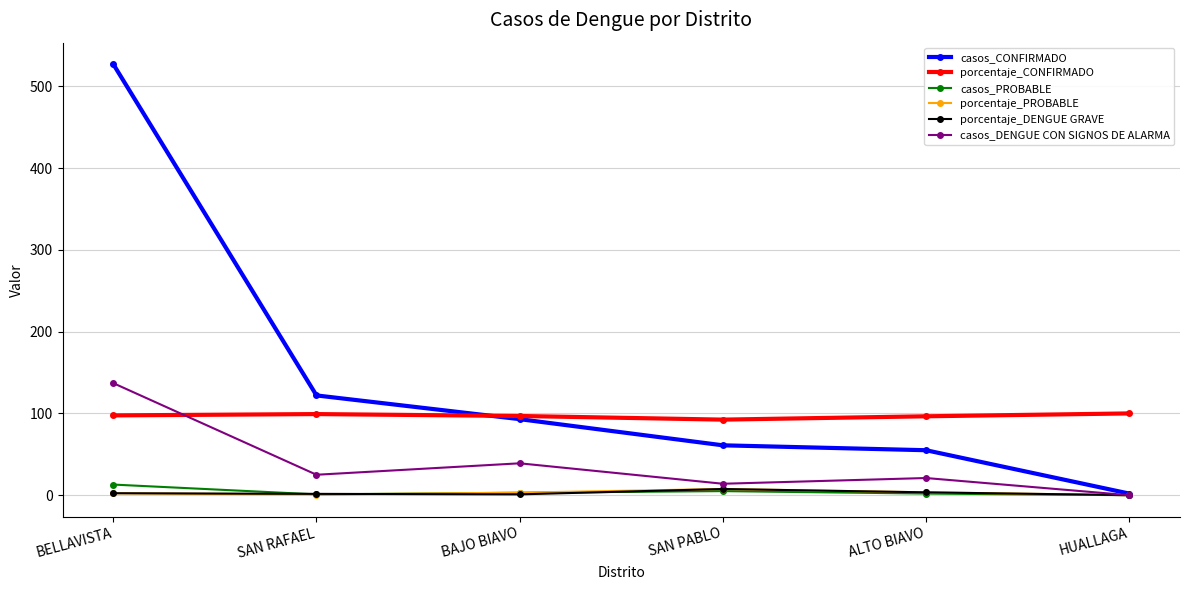

What is the sum of the porcentaje_DENGUE GRAVE values at ALTO BIAVO and SAN RAFAEL?

5.1